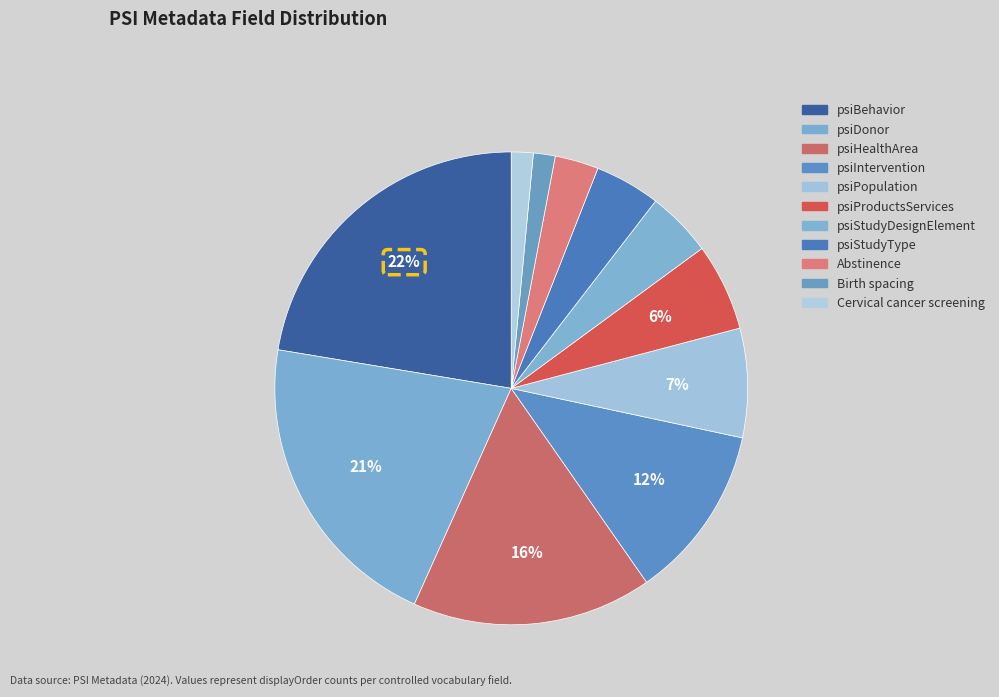

How many segments does this pie chart have?

11